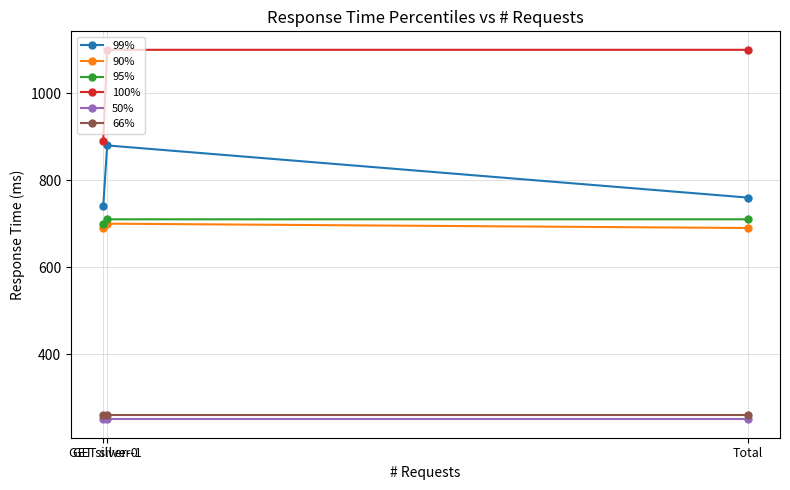

What is the minimum value for 95%?

700